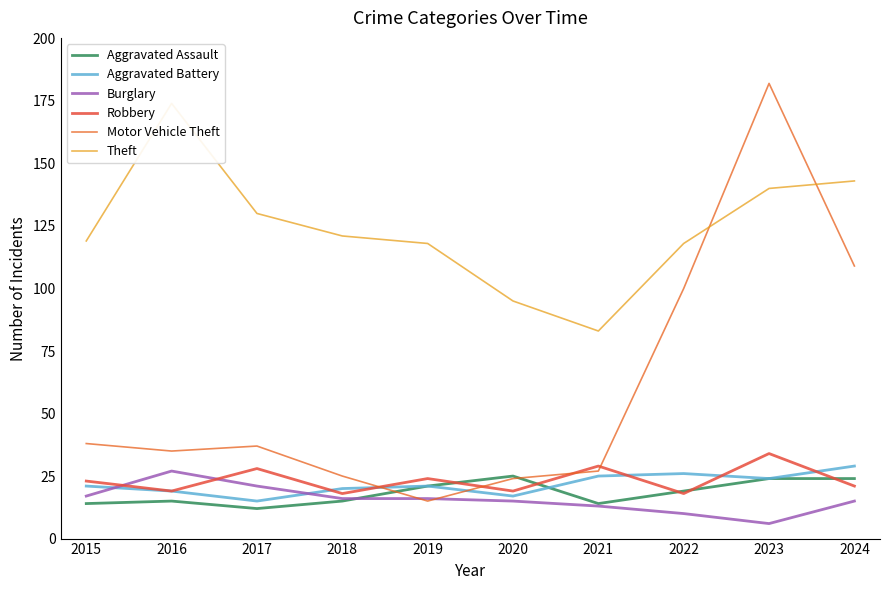

Rank the categories by Aggravated Battery value from highest to lowest.

2024, 2022, 2021, 2023, 2015, 2019, 2018, 2016, 2020, 2017